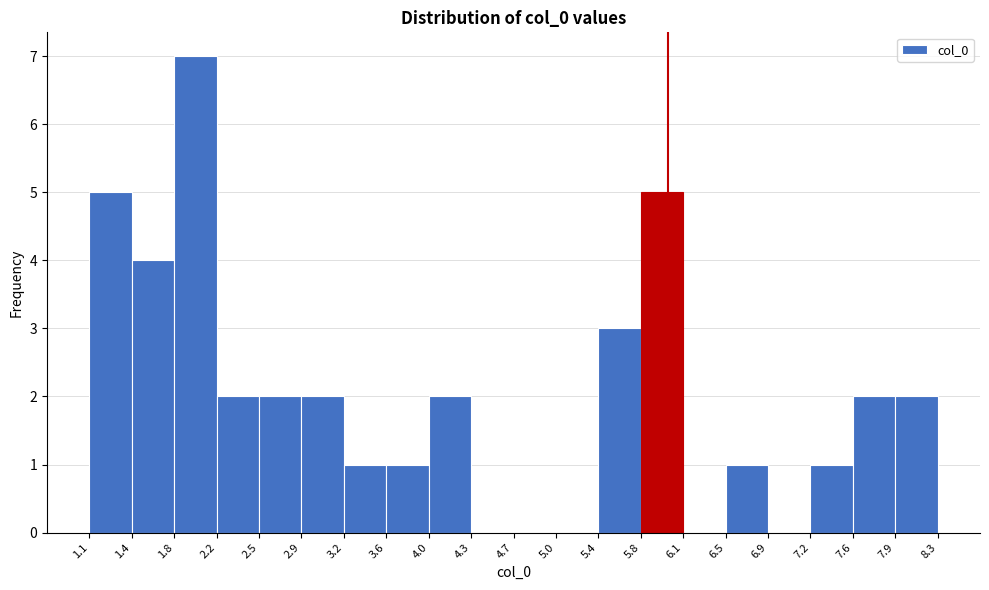

Reading left to right, list every bar in this chart as the range it spans on the x-axis followed by its height. The values are not printed on the chart, so give them approximately, as read against the axis.

1.1 to 1.4: 5
1.4 to 1.8: 4
1.8 to 2.2: 7
2.2 to 2.5: 2
2.5 to 2.9: 2
2.9 to 3.2: 2
3.2 to 3.6: 1
3.6 to 4.0: 1
4.0 to 4.3: 2
4.3 to 4.7: 0
4.7 to 5.0: 0
5.0 to 5.4: 0
5.4 to 5.8: 3
5.8 to 6.1: 5
6.1 to 6.5: 0
6.5 to 6.9: 1
6.9 to 7.2: 0
7.2 to 7.6: 1
7.6 to 7.9: 2
7.9 to 8.3: 2